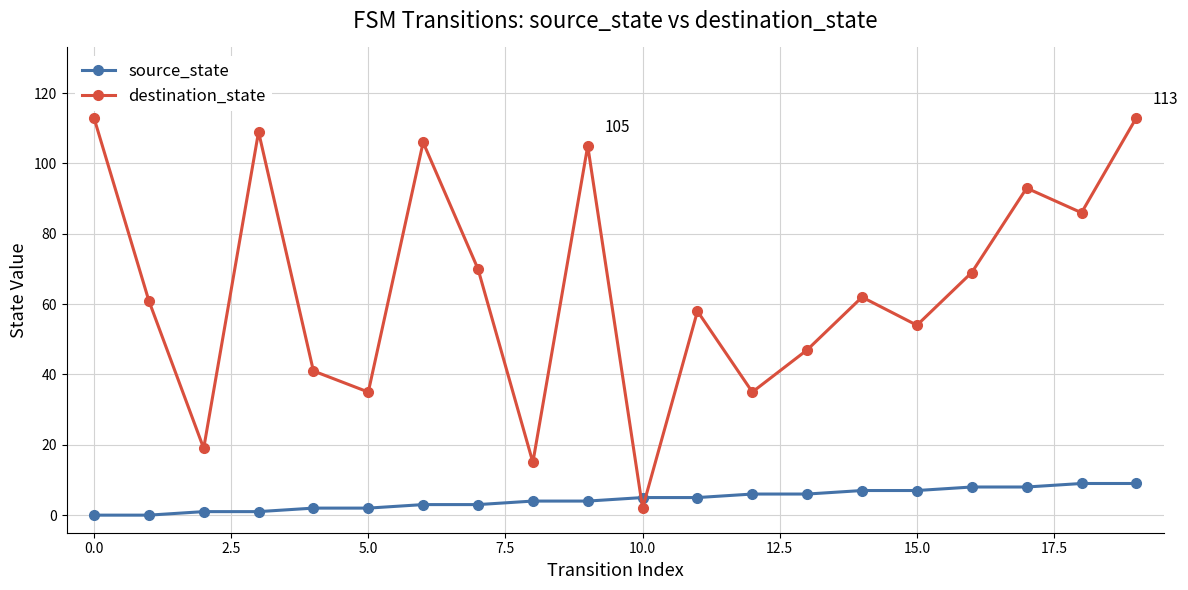

Which series has the largest range (max minus min)?

destination_state